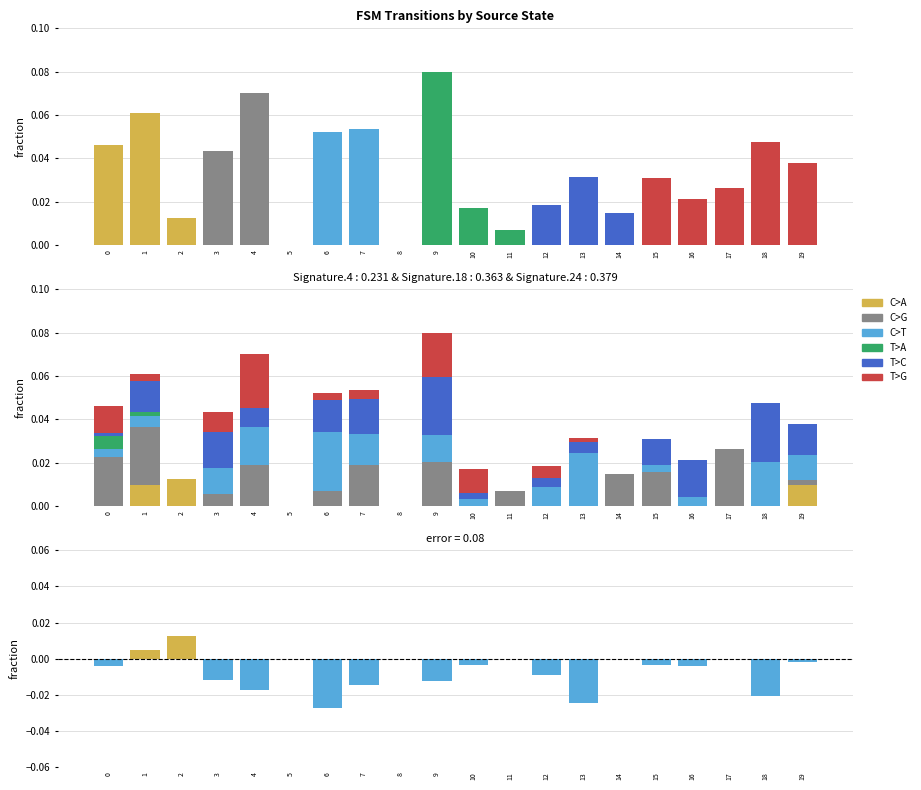

How many T>A values are between 0 and 1?

20